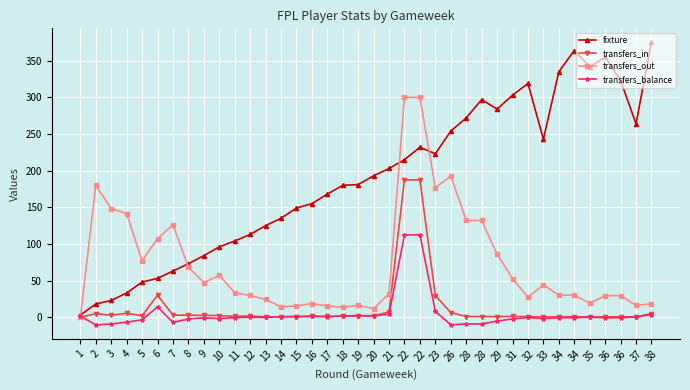

Is the value of transfers_out at 10 greater than the value of fixture at 36?

No